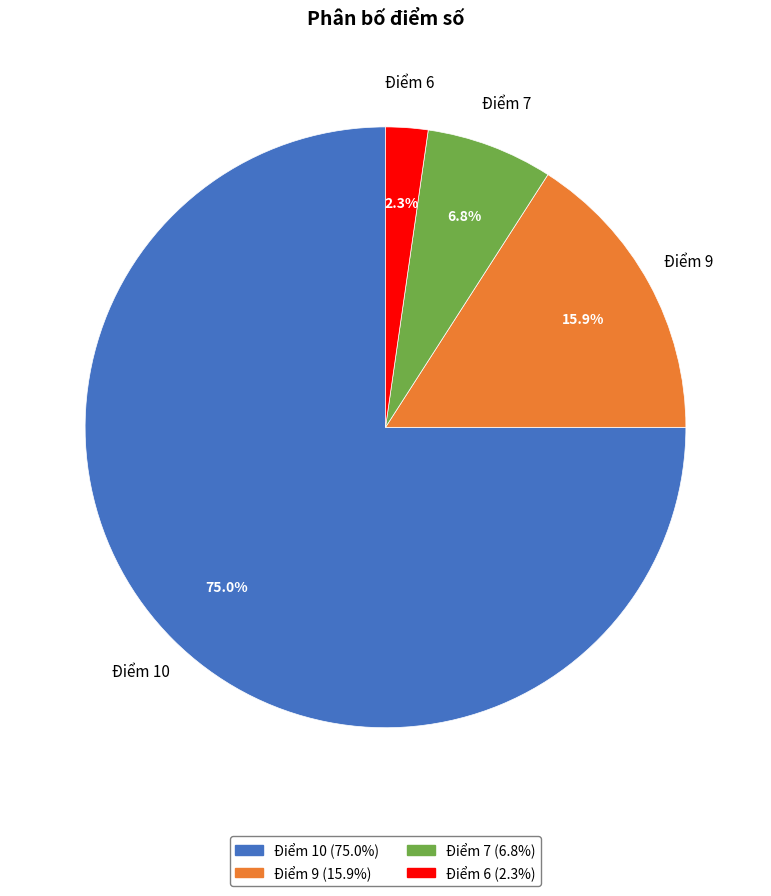

Which slice is the largest?

Điểm 10